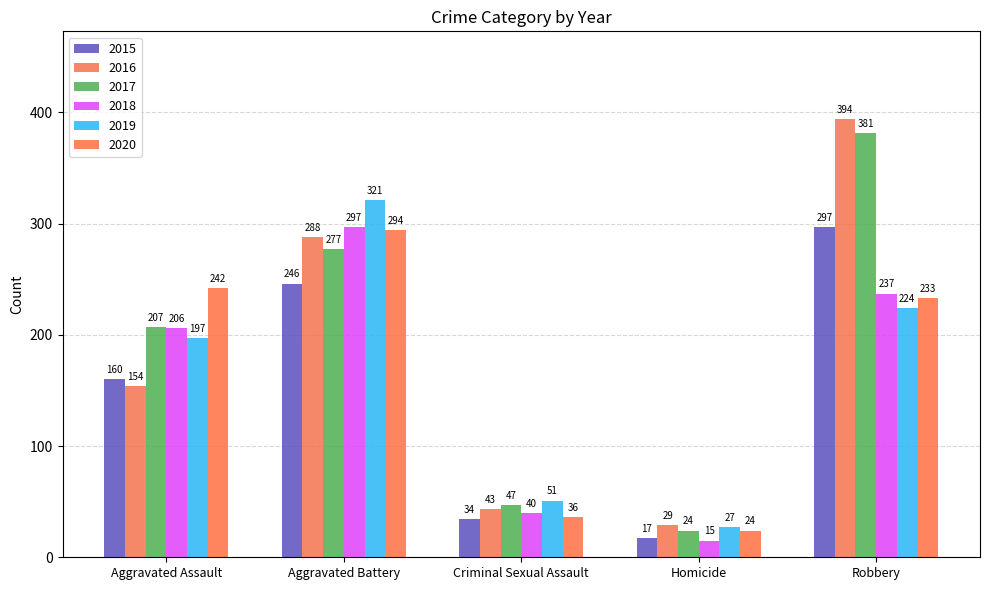

Reading left to right, what are all the values shown in this chart?

2015: Aggravated Assault=160	Aggravated Battery=246	Criminal Sexual Assault=34	Homicide=17	Robbery=297
2016: Aggravated Assault=154	Aggravated Battery=288	Criminal Sexual Assault=43	Homicide=29	Robbery=394
2017: Aggravated Assault=207	Aggravated Battery=277	Criminal Sexual Assault=47	Homicide=24	Robbery=381
2018: Aggravated Assault=206	Aggravated Battery=297	Criminal Sexual Assault=40	Homicide=15	Robbery=237
2019: Aggravated Assault=197	Aggravated Battery=321	Criminal Sexual Assault=51	Homicide=27	Robbery=224
2020: Aggravated Assault=242	Aggravated Battery=294	Criminal Sexual Assault=36	Homicide=24	Robbery=233